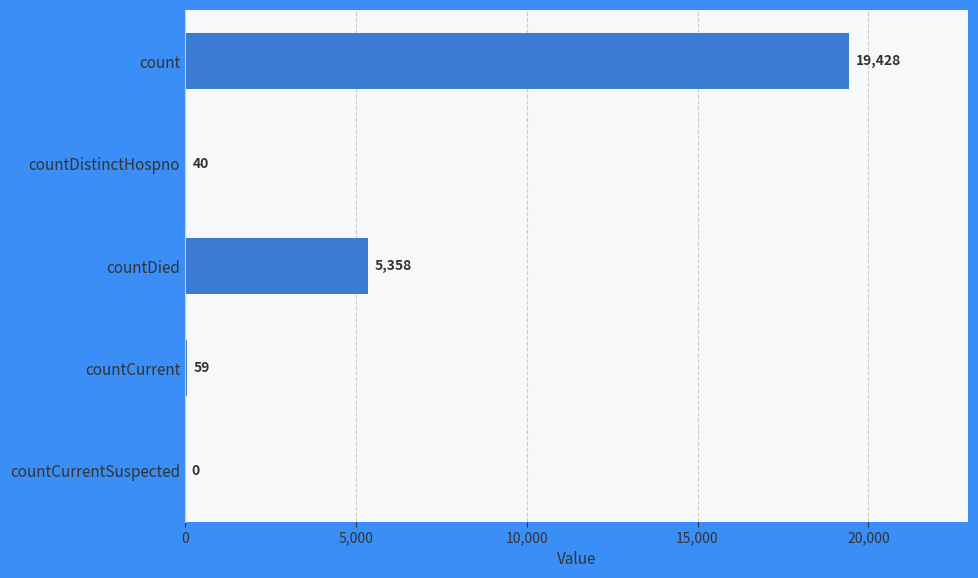

Is it true that the value at countDied is 5358?

True